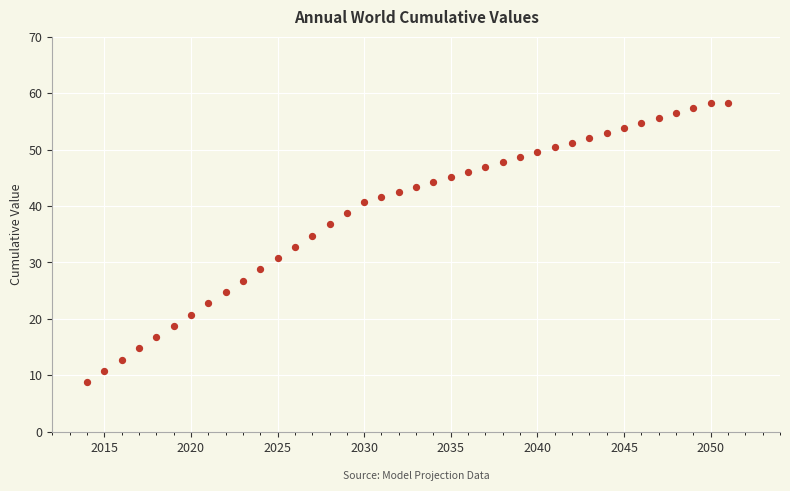

What is the range of Y values (max minus min)?

49.5